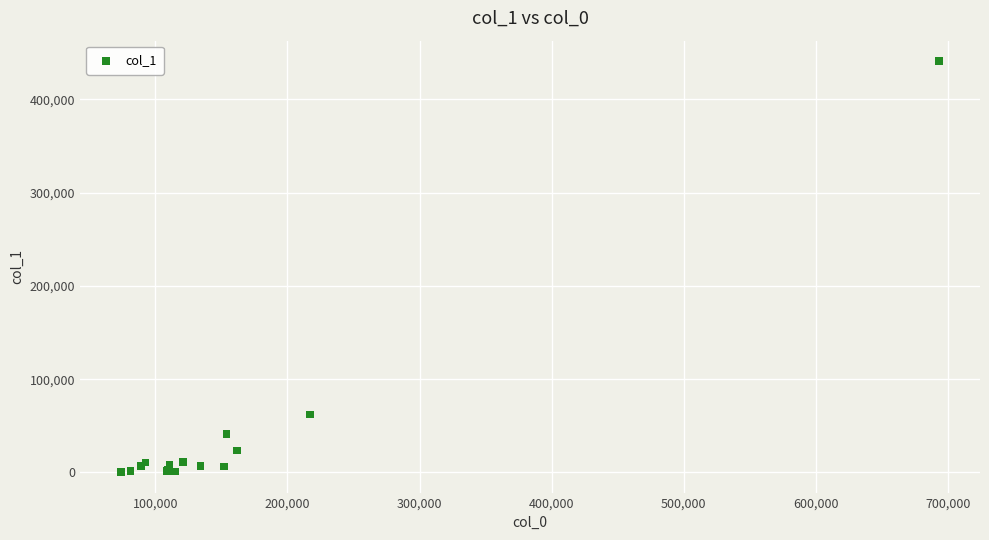

What Y value in the scatter plot is closest to 220570?

61913